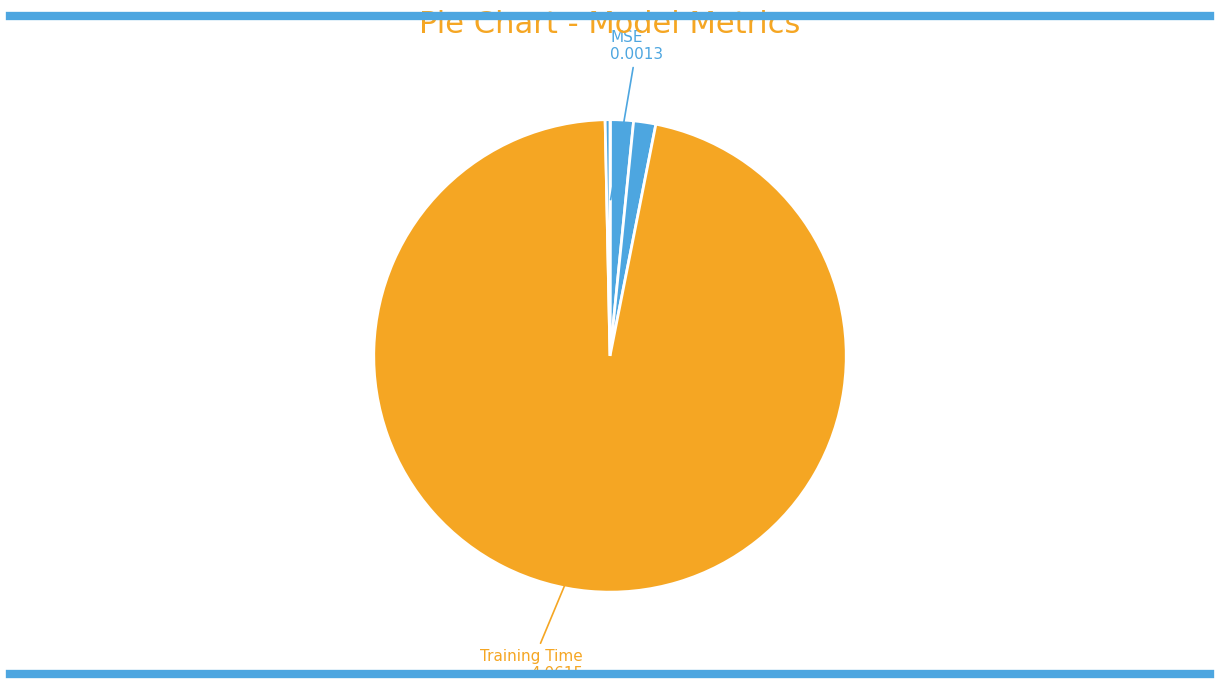

How many segments does this pie chart have?

5